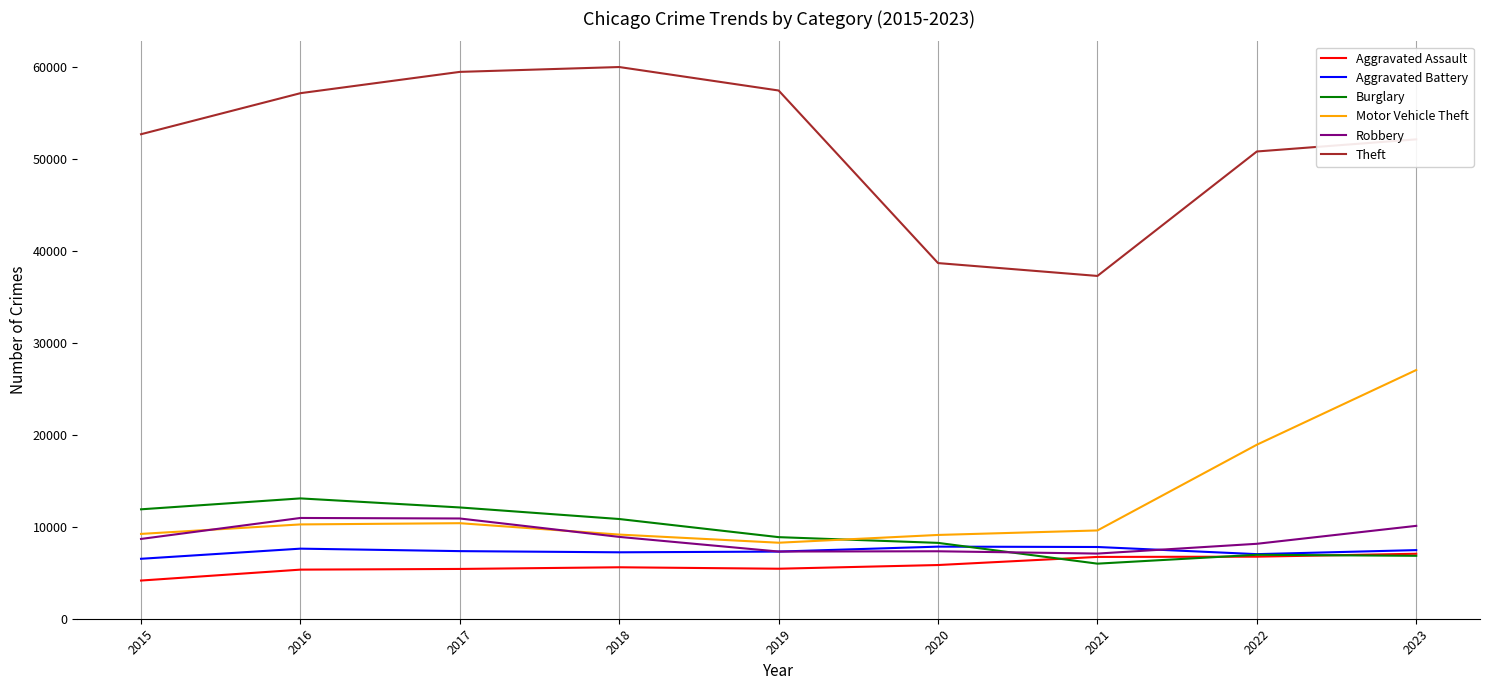

True or false: Motor Vehicle Theft and Theft cross at least once.

False